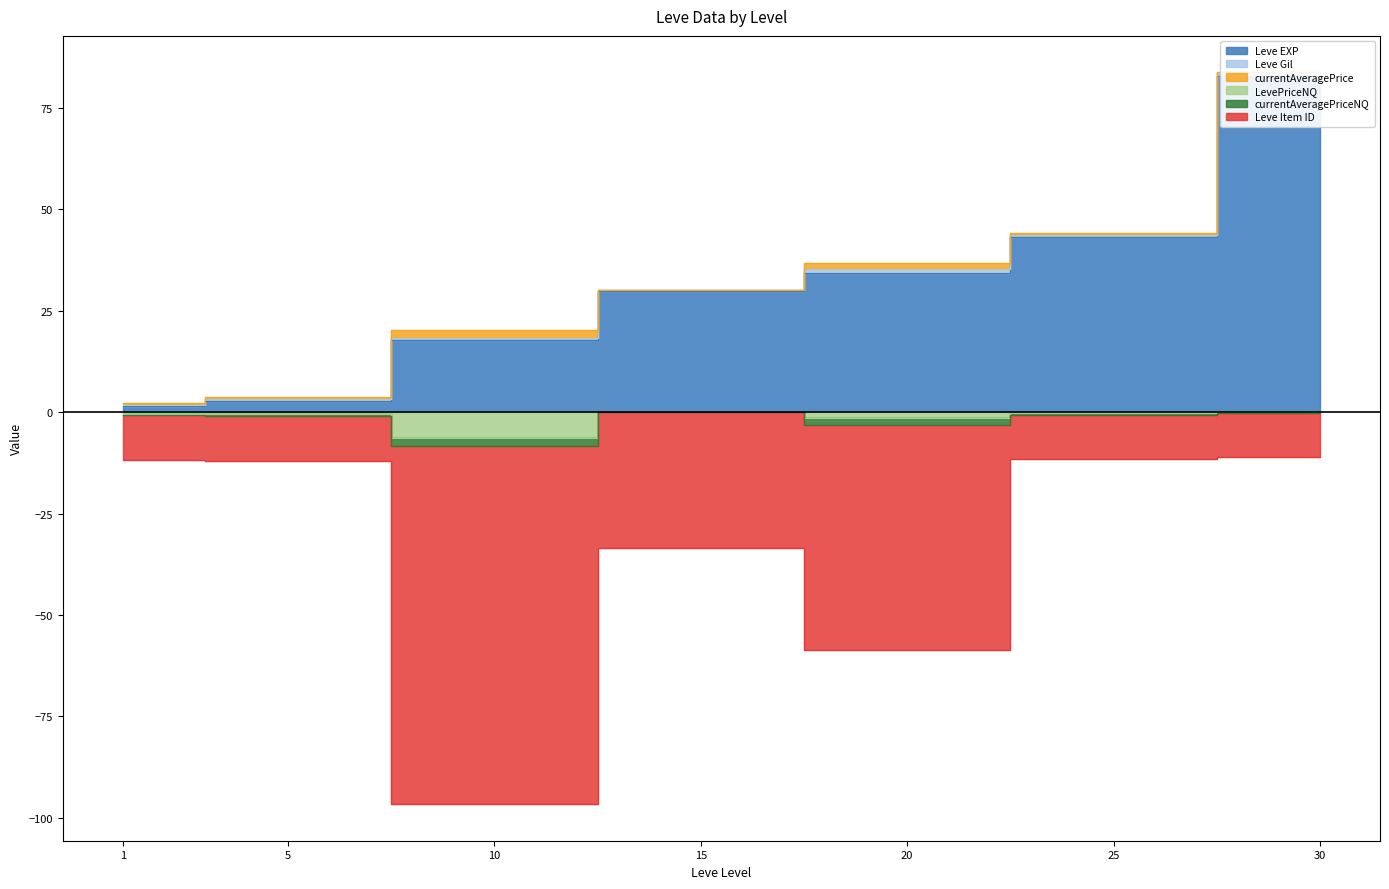

What is the minimum value for LevePriceNQ?

-6.3